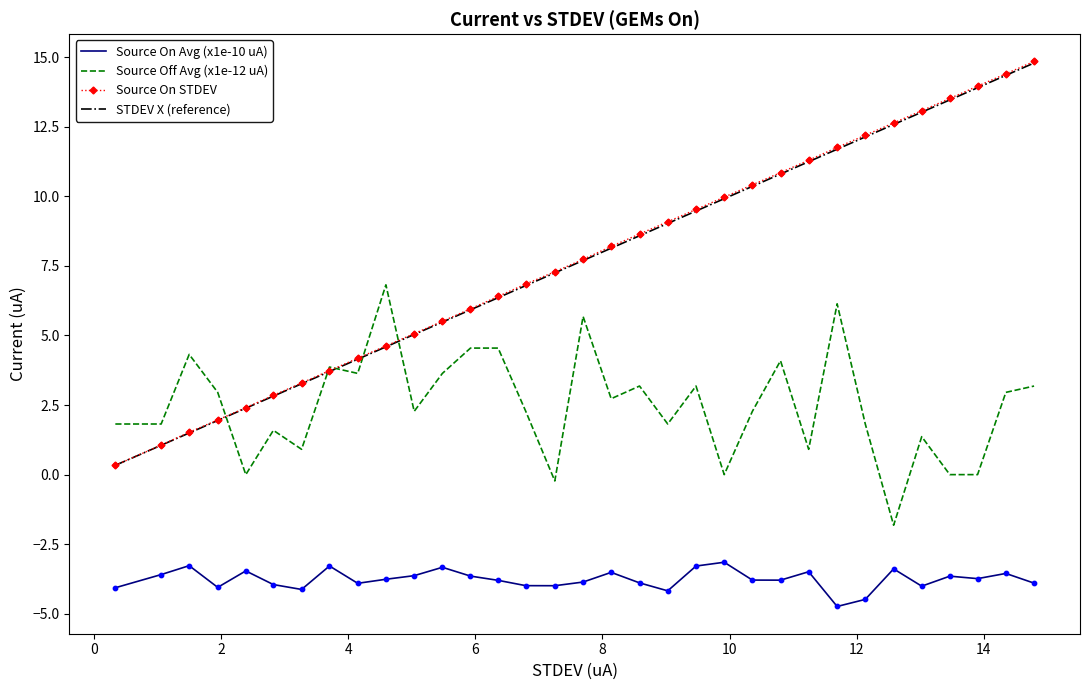

Which series has the largest range (max minus min)?

Source On STDEV